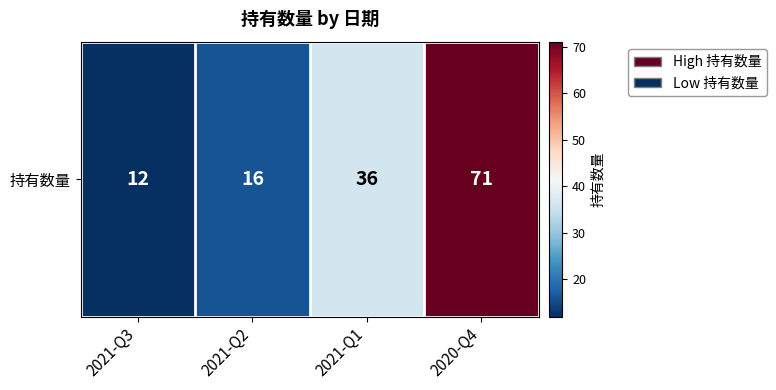

At which label is the value closest to 41?

2021-Q1